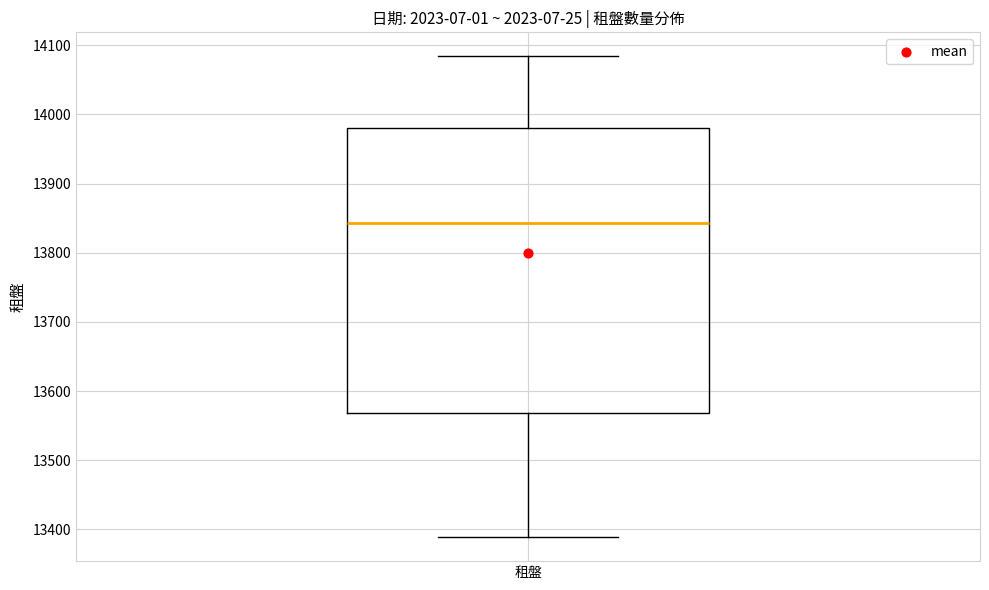

Read this box plot against the y-axis: the position of the median line, the range covered by the box, and the ends of both whiskers. The values are not printed on the chart, so give them approximately, as read against the axis.

median 13840, box 13570 to 13980, whiskers 13390 to 14080